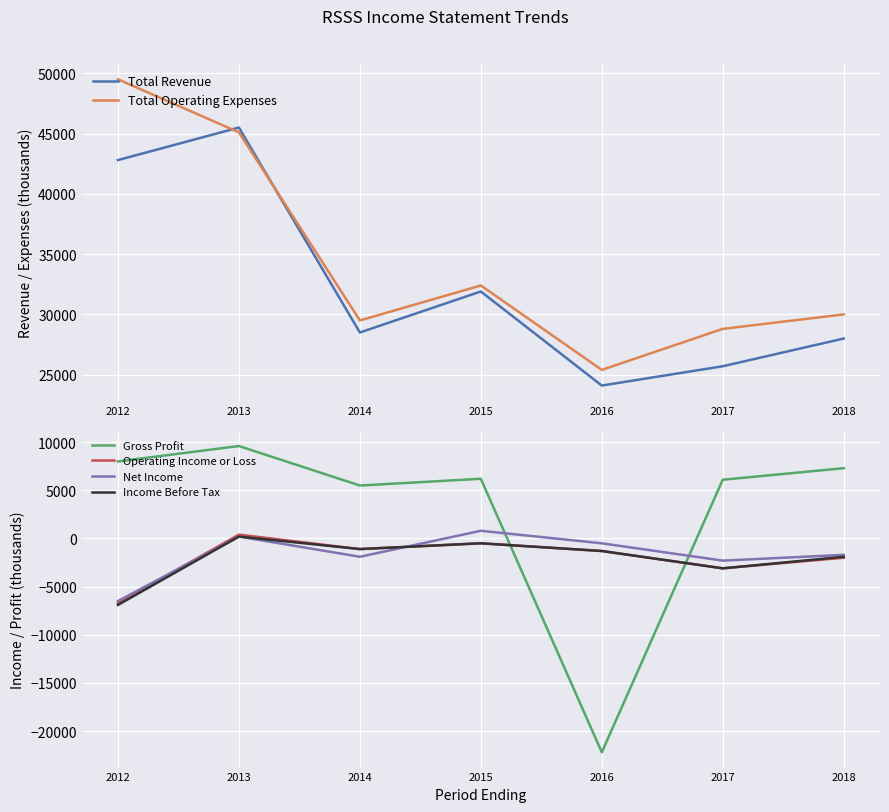

The Gross Profit series shows 9600 at 2013. True or false?

True